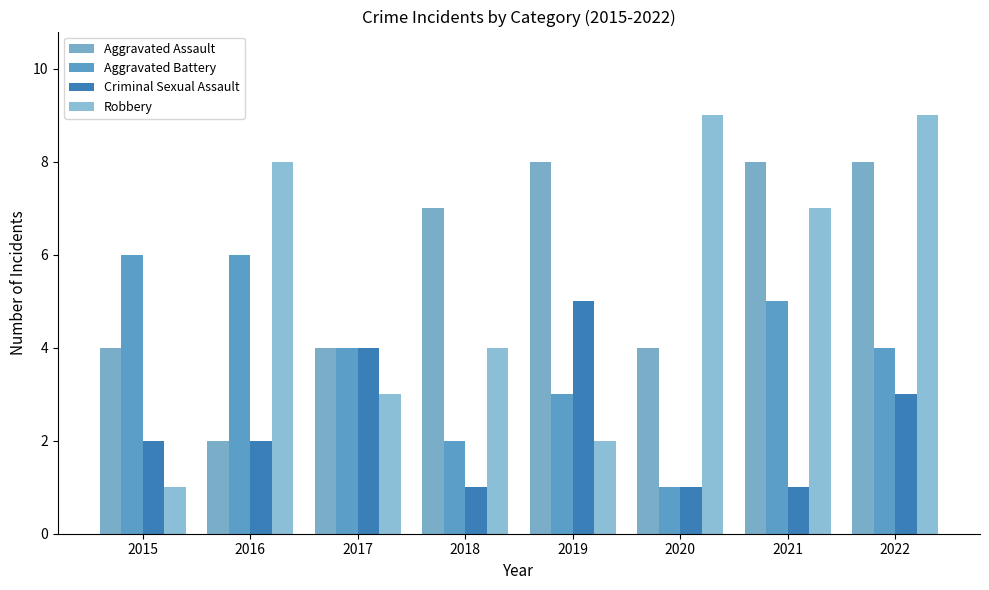

Count the Robbery values in the range 3 to 9.

6